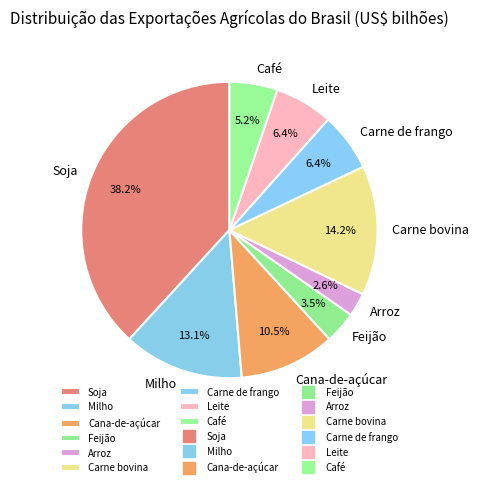

What is the smallest slice in the pie chart?

Arroz